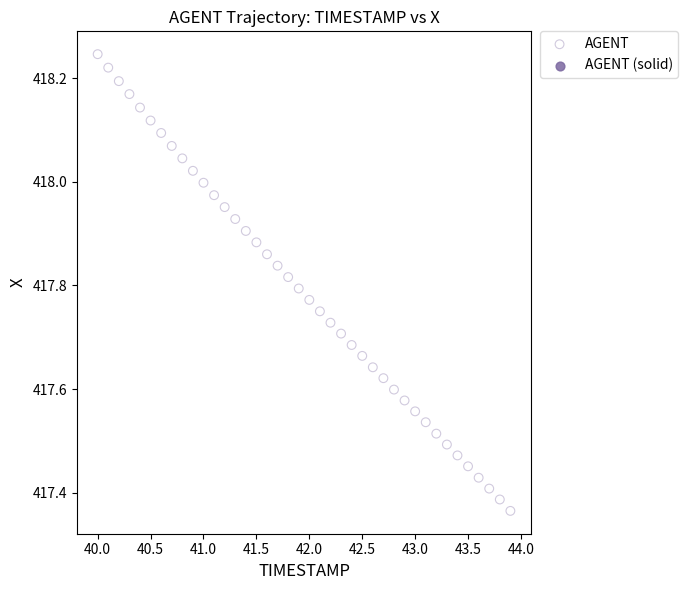

What is the range of X values (max minus min)?

3.9